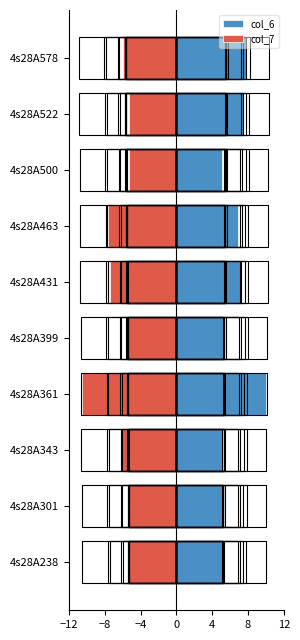

What is the difference between the maximum and minimum values in the col_7 series?

5.3